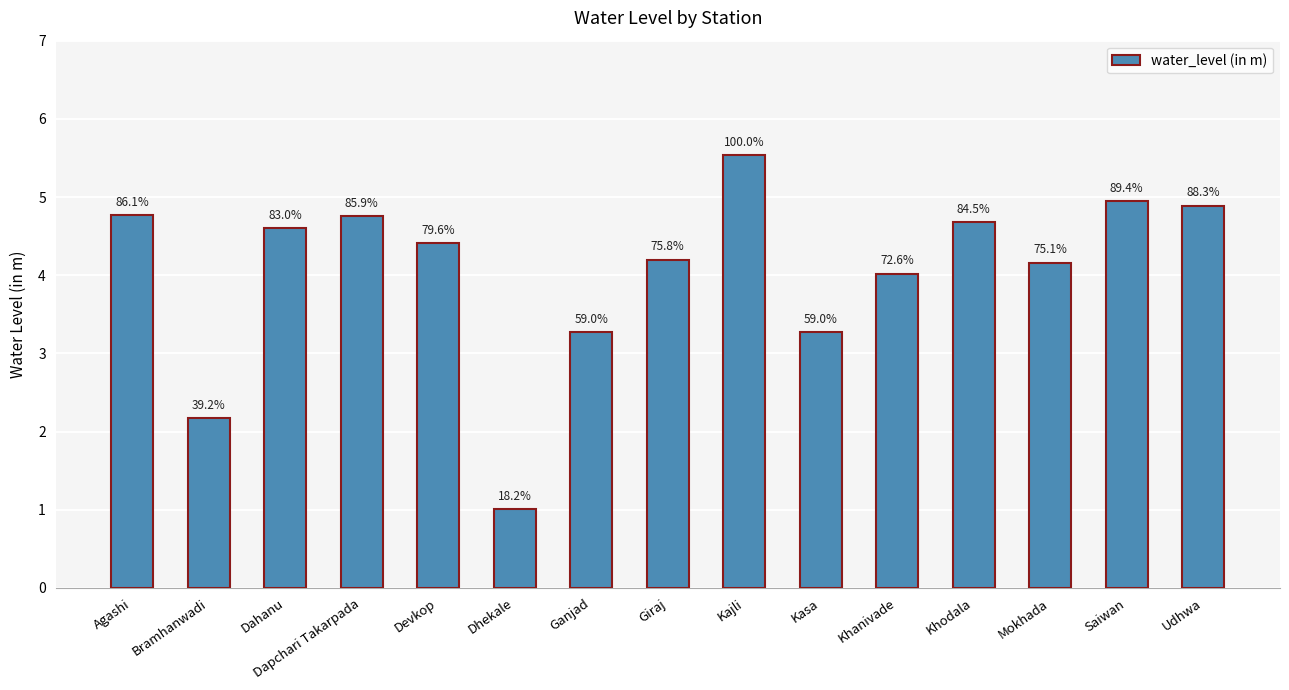

Does the chart contain any negative values?

No